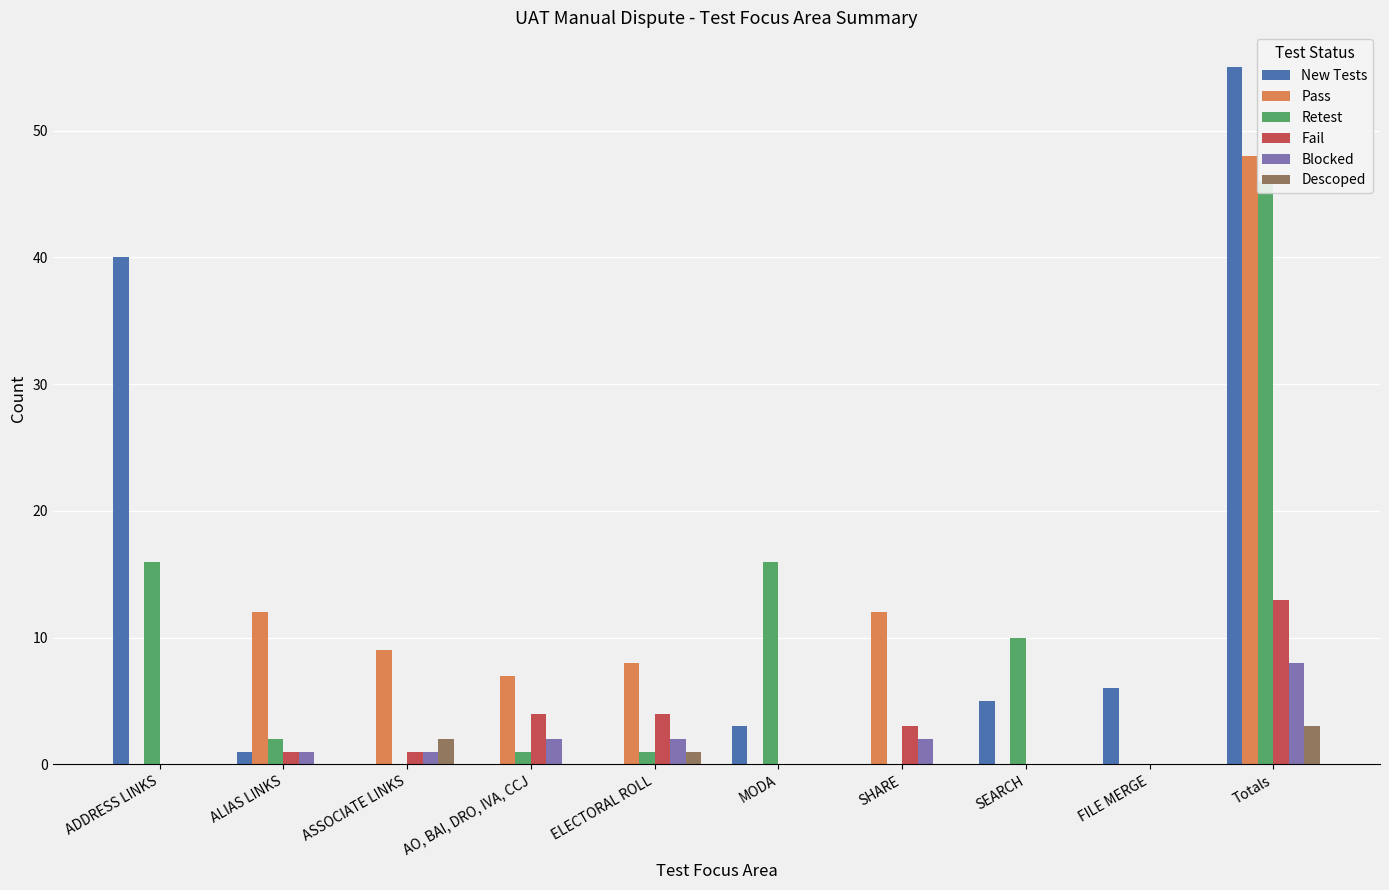

The Fail series shows 1 at ASSOCIATE LINKS. True or false?

True